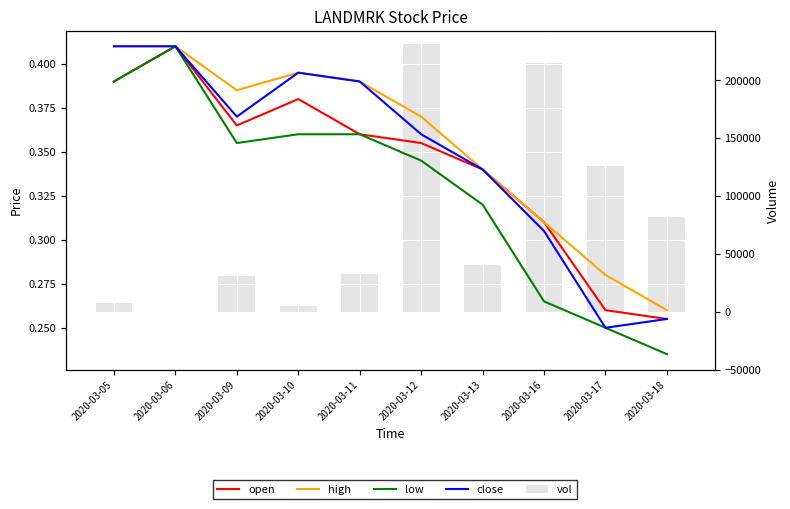

Between 2020-03-13 and 2020-03-05, which is larger?

2020-03-05